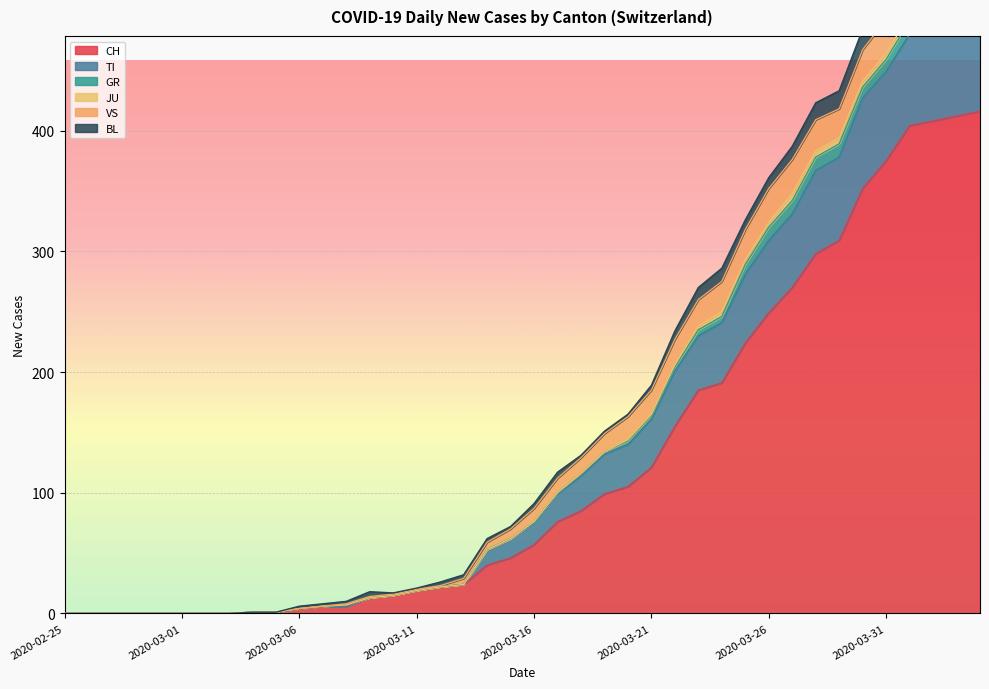

What are all the series names shown in the legend?

CH, TI, GR, JU, VS, BL